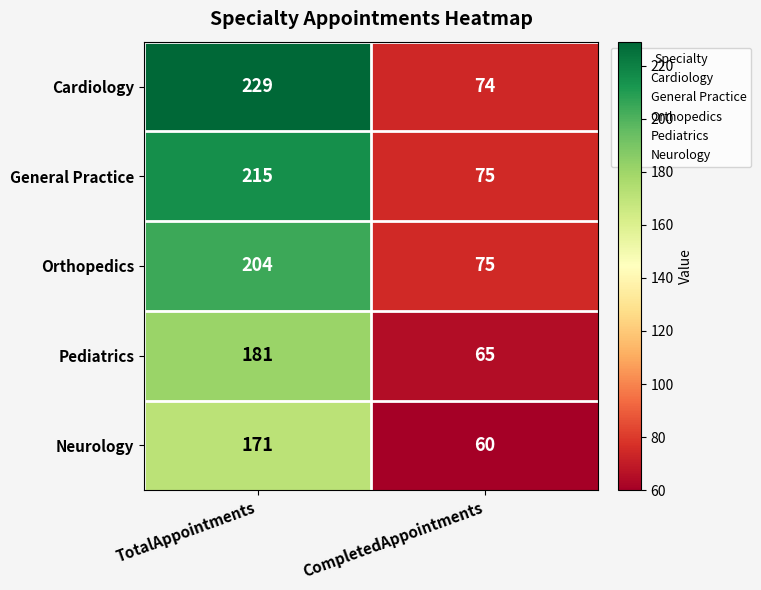

List the labels in order of Pediatrics value, smallest first.

CompletedAppointments, TotalAppointments